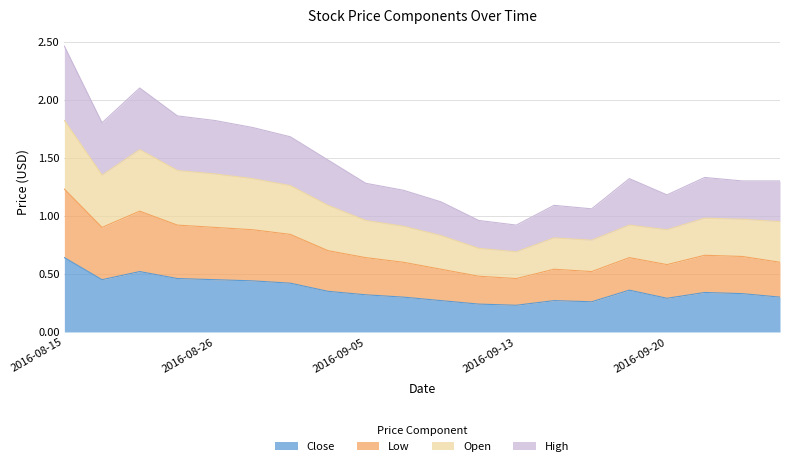

Where is the first local maximum for Close?

2016-08-18